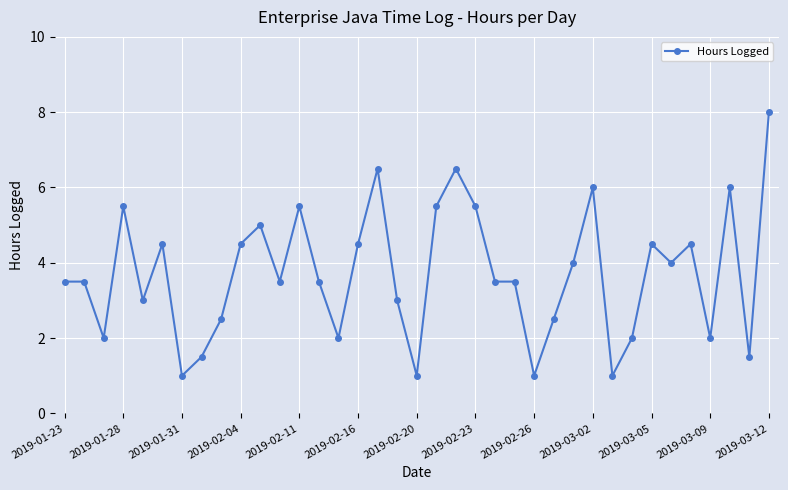

True or false: the data has more than 2 interior local peaks.

True